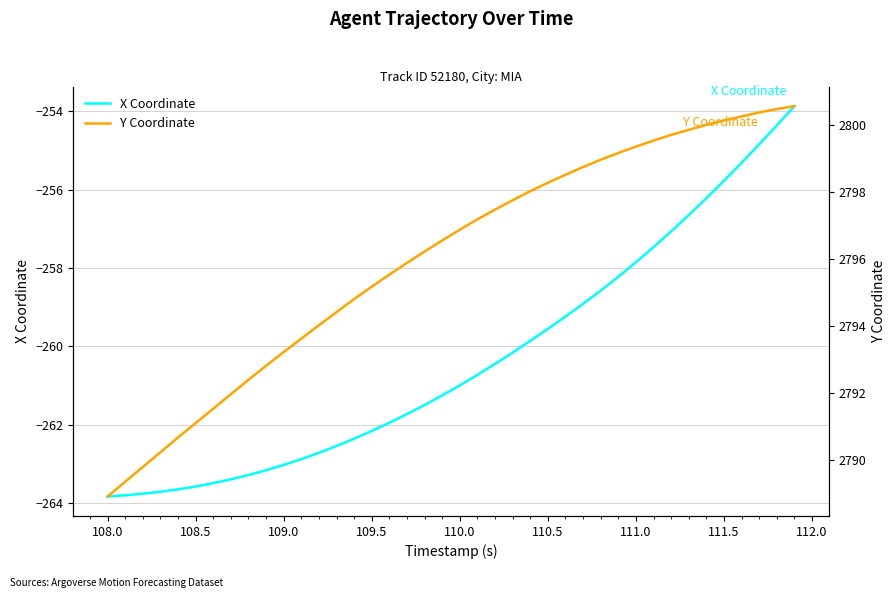

The value of X Coordinate at 108.5 is -263.6. True or false?

True